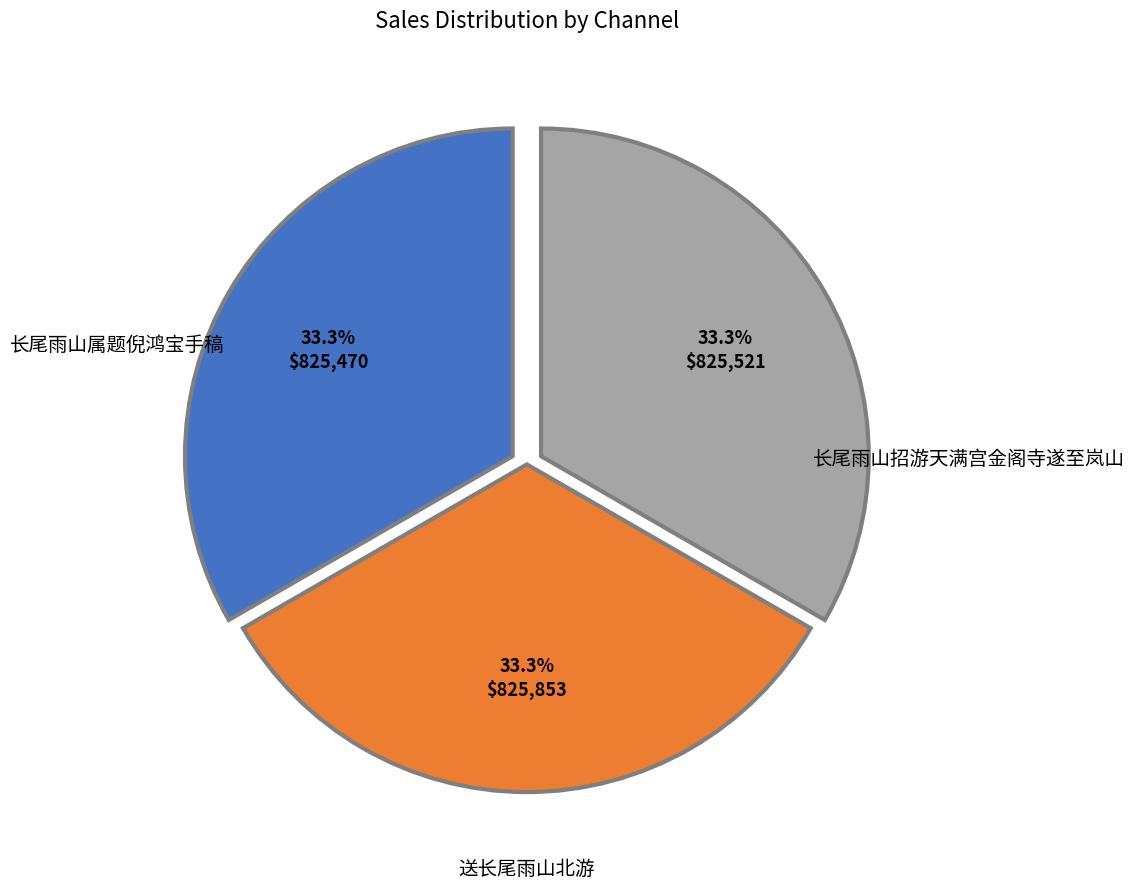

Is there a majority slice in this chart?

No